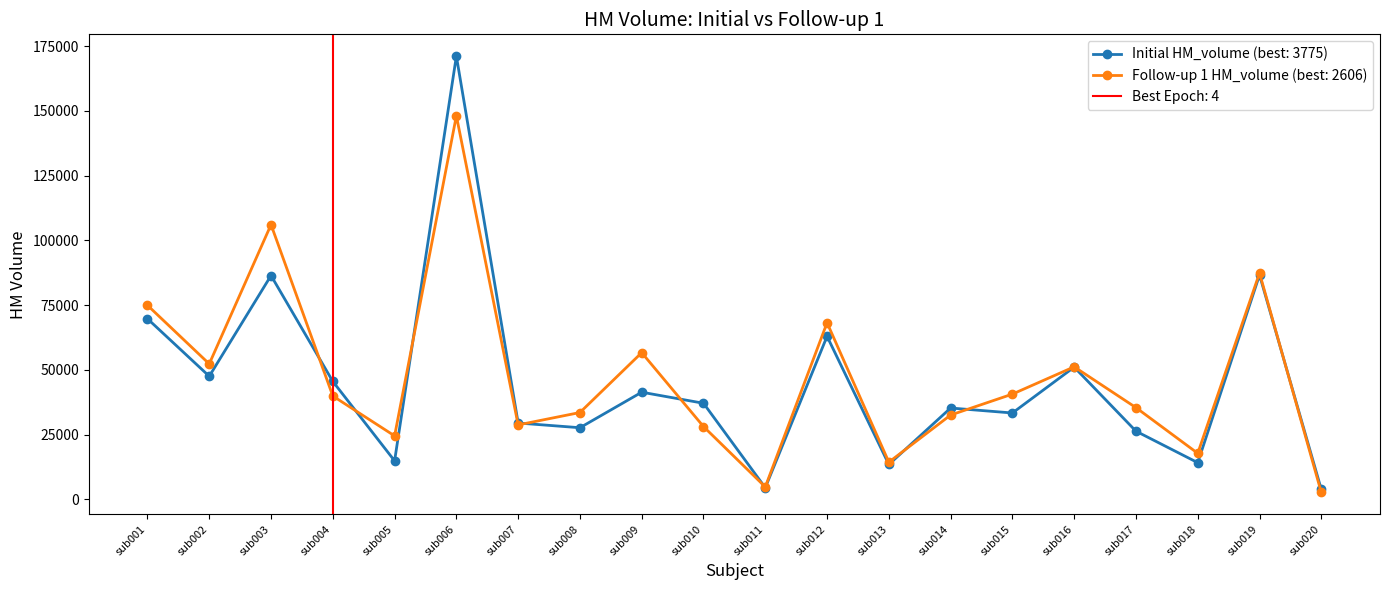

Reading left to right, extract all data points from this chart.

Initial HM_volume: sub001=69714	sub002=47500	sub003=86396	sub004=45498	sub005=14832	sub006=171129	sub007=29444	sub008=27620	sub009=41341	sub010=37072	sub011=4460	sub012=62922	sub013=13419	sub014=35235	sub015=33313	sub016=51028	sub017=26284	sub018=14126	sub019=86620	sub020=3775
Follow-up 1 HM_volume: sub001=74902	sub002=52271	sub003=106042	sub004=39877	sub005=24472	sub006=148092	sub007=28715	sub008=33498	sub009=56613	sub010=28066	sub011=4757	sub012=68164	sub013=14322	sub014=32523	sub015=40607	sub016=51143	sub017=35386	sub018=17740	sub019=87346	sub020=2606